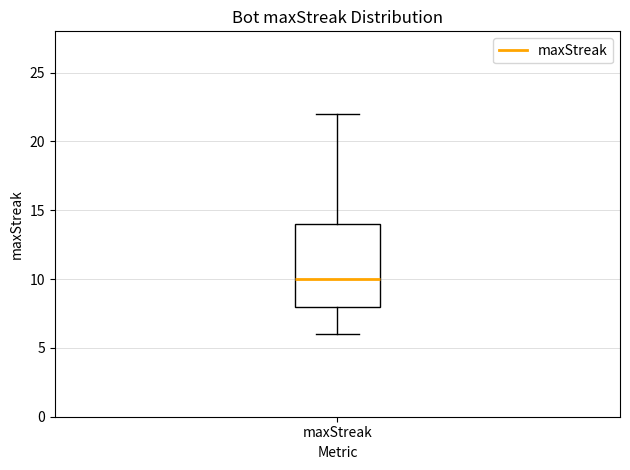

Where does the lower whisker of the box for maxStreak end on the y-axis? The values are not printed on the chart, so give them approximately, as read against the axis.

6